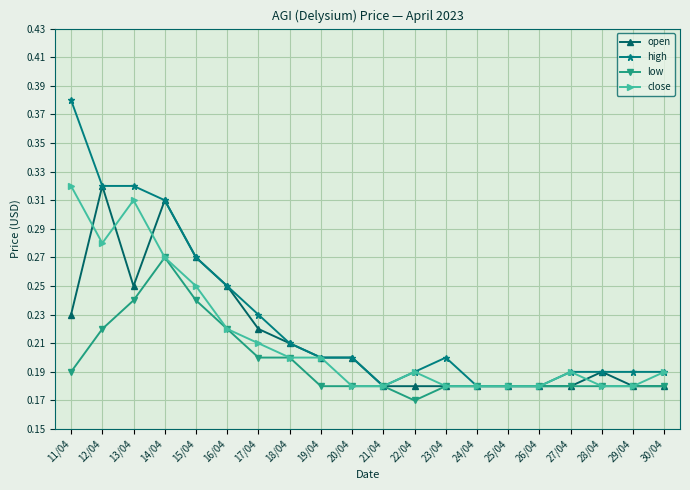

What is the difference between the maximum and minimum values in the close series?

0.1